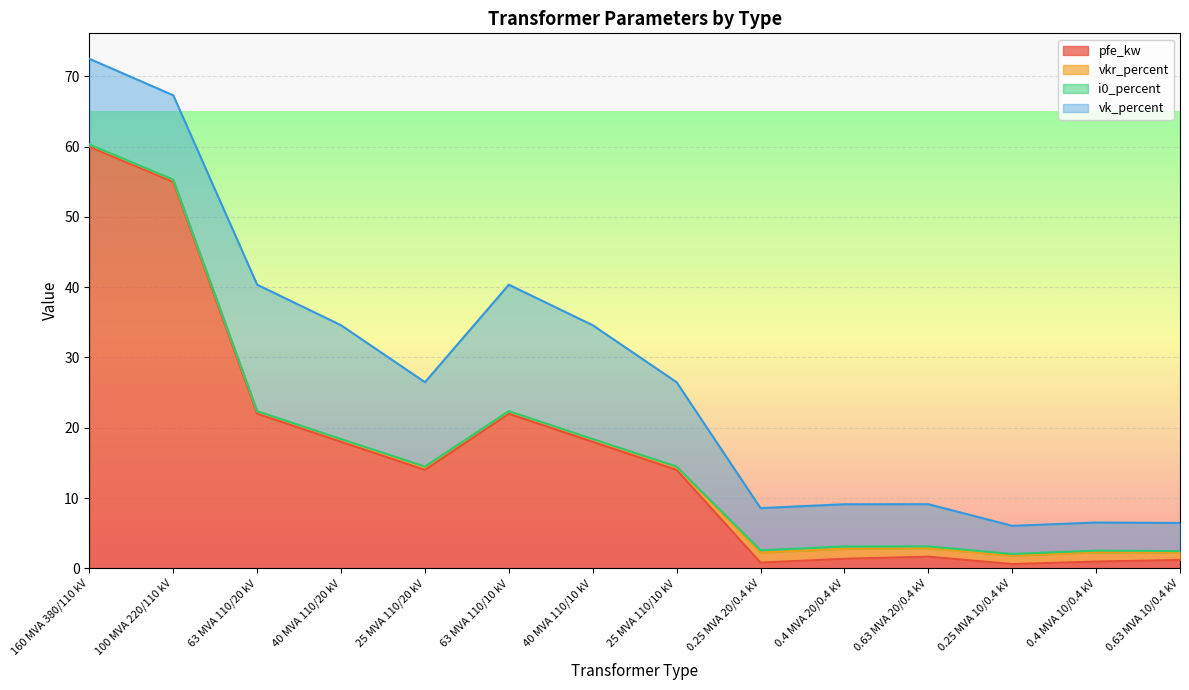

What are all the series names shown in the legend?

pfe_kw, vkr_percent, i0_percent, vk_percent